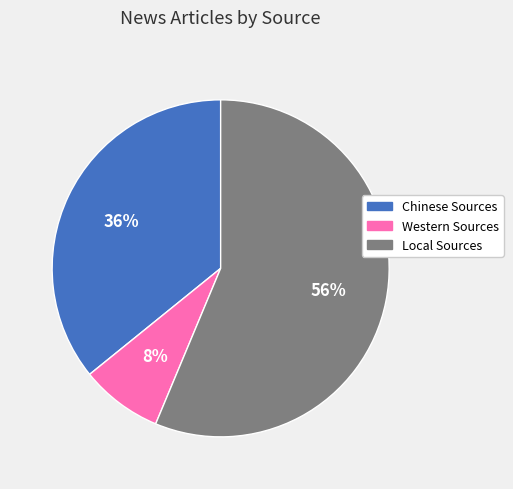

True or false: Western Sources accounts for 8% of the total.

True